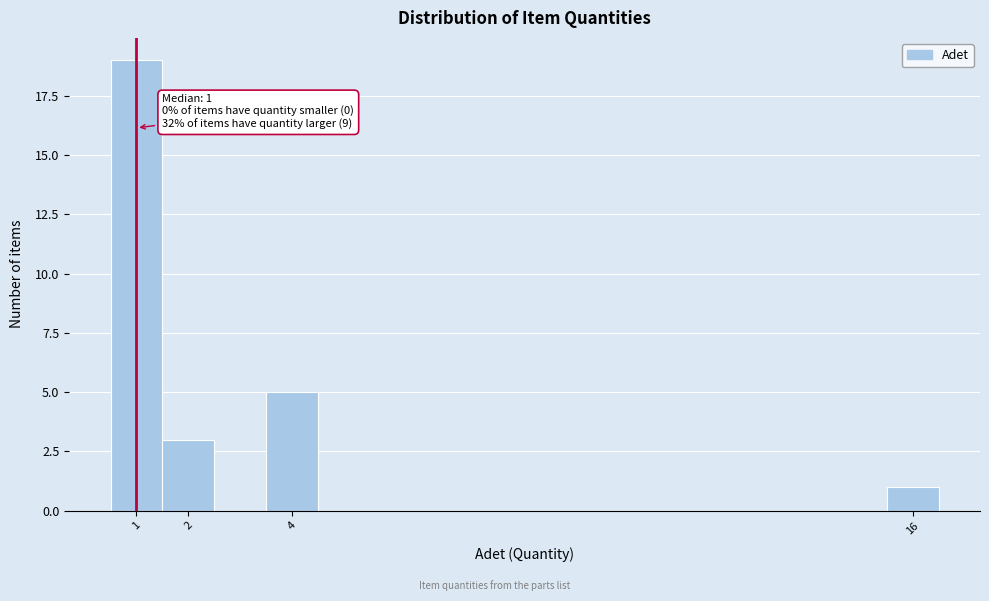

Which range on the x-axis has the tallest bar?

0.5 to 1.5